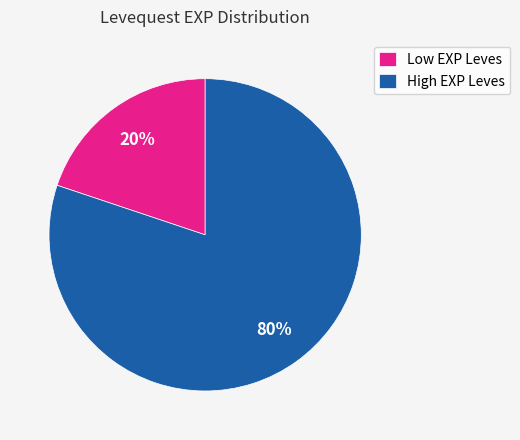

To the nearest percent, what percentage of the pie is Low EXP Leves?

20%